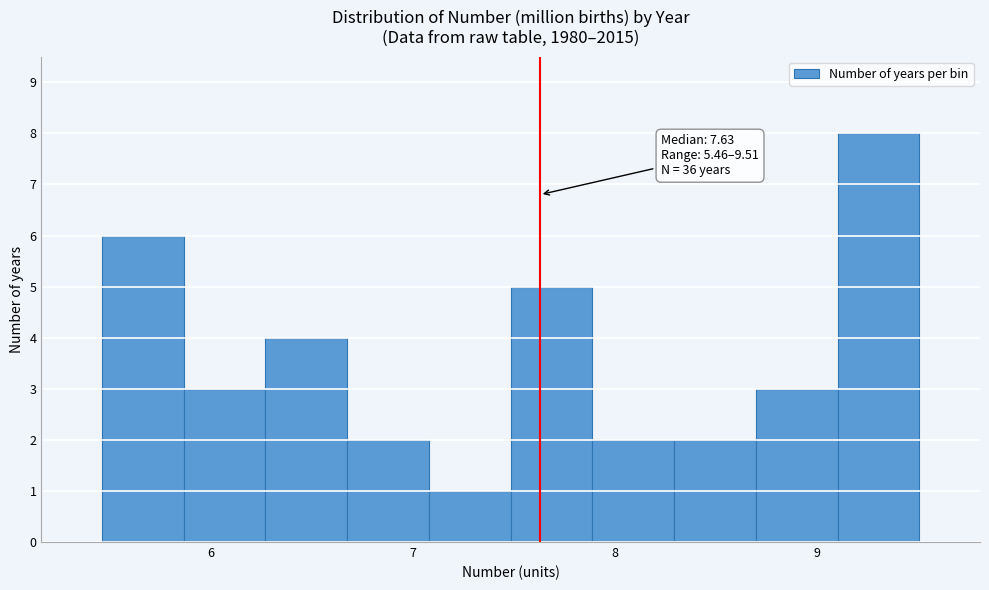

Which range on the x-axis has the tallest bar?

9.1 to 9.5